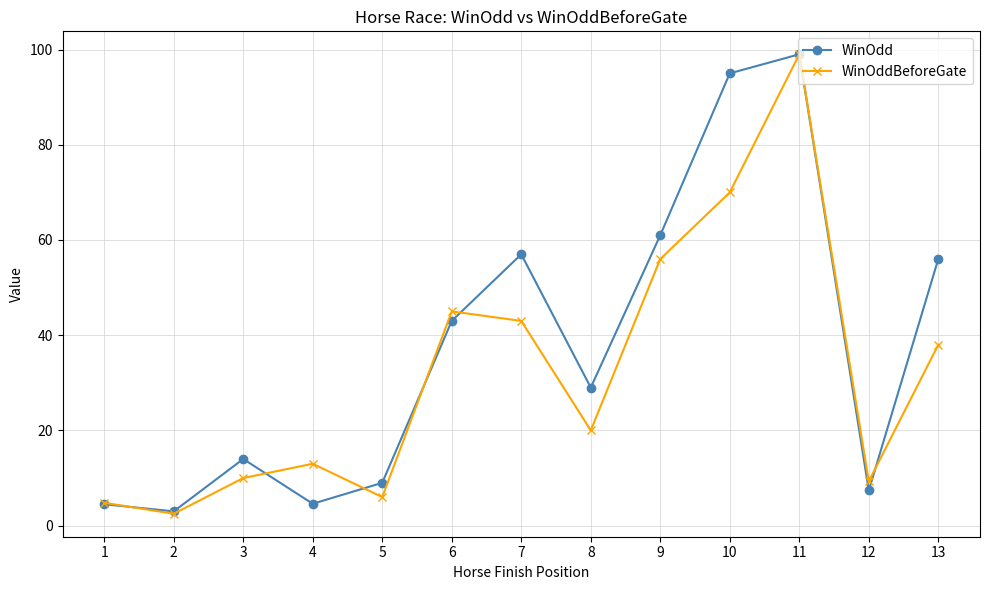

Which category has the highest value in the WinOddBeforeGate series?

11